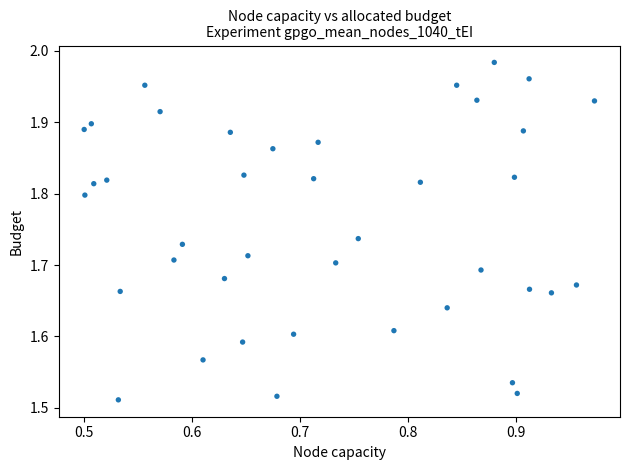

What is the range of Y values (max minus min)?

0.5